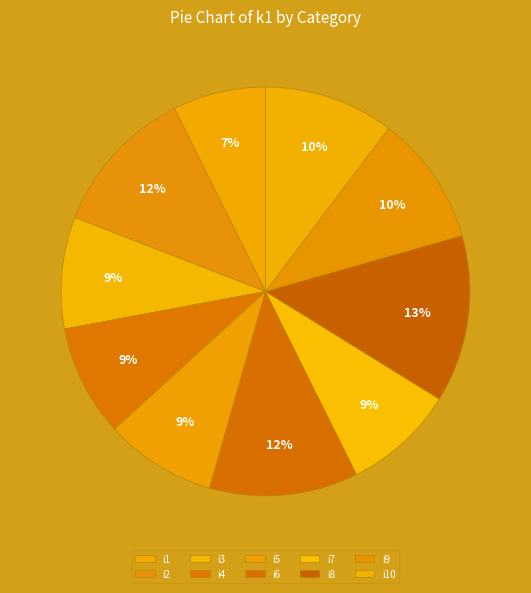

Is it true that i2 is 1% of the pie?

False